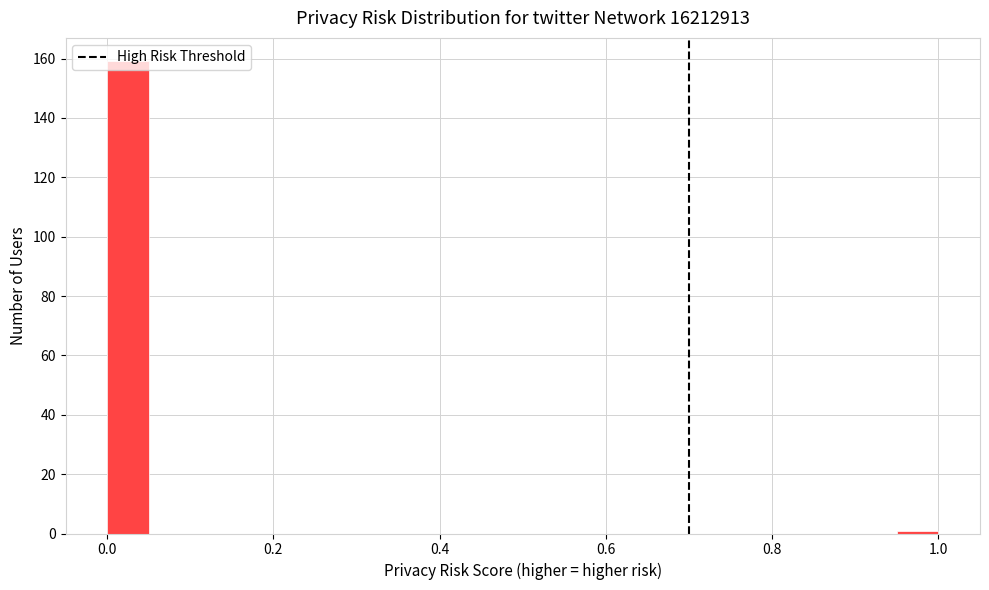

Read against the x-axis, roughly where is the centre of the tallest bar?

0.02